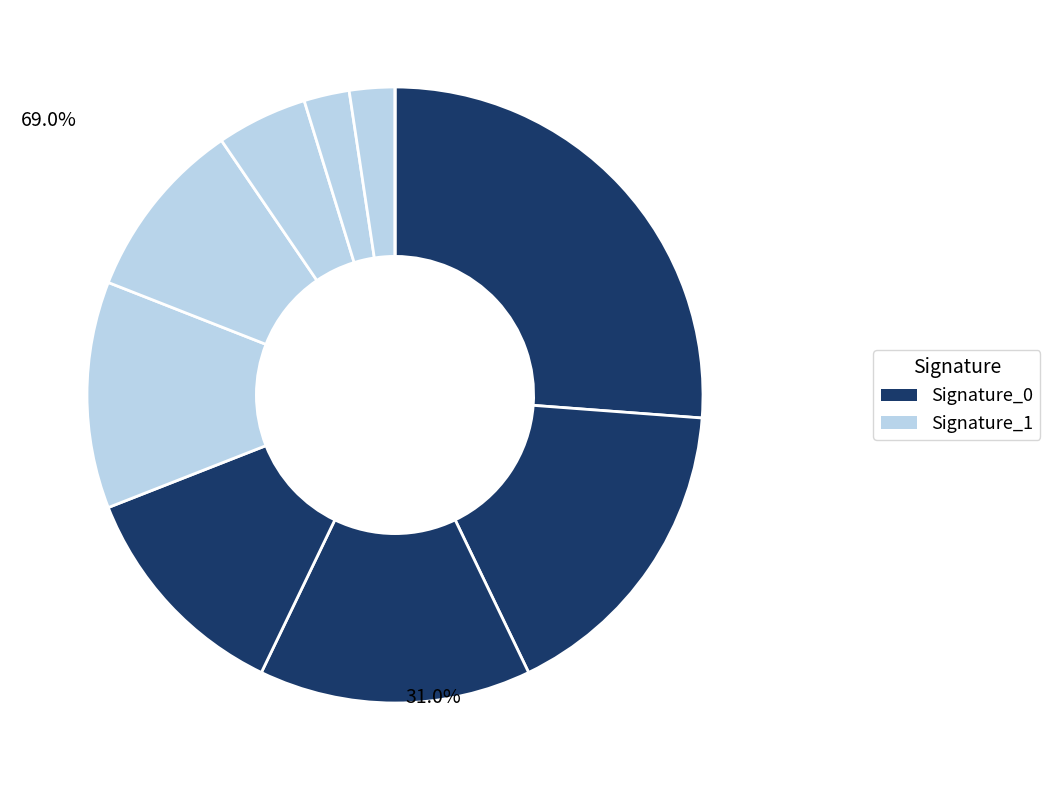

To the nearest percent, what is the difference between the largest and smallest slice percentages?

26%